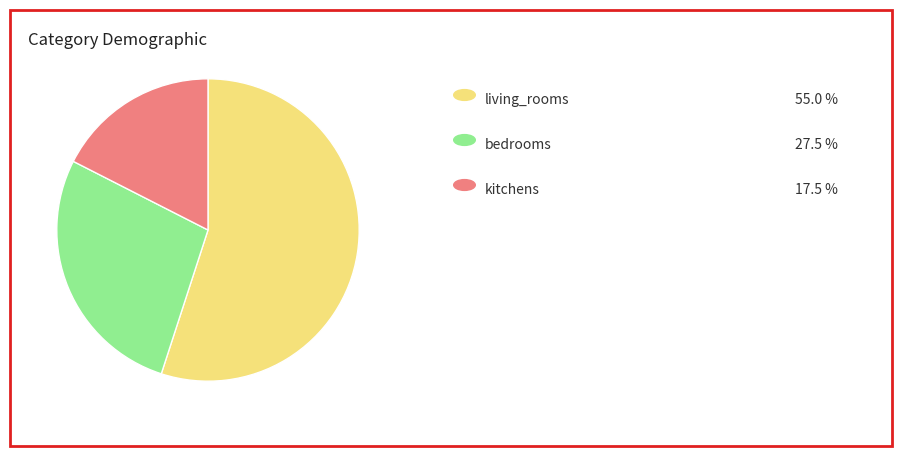

Is there a majority slice in this chart?

Yes